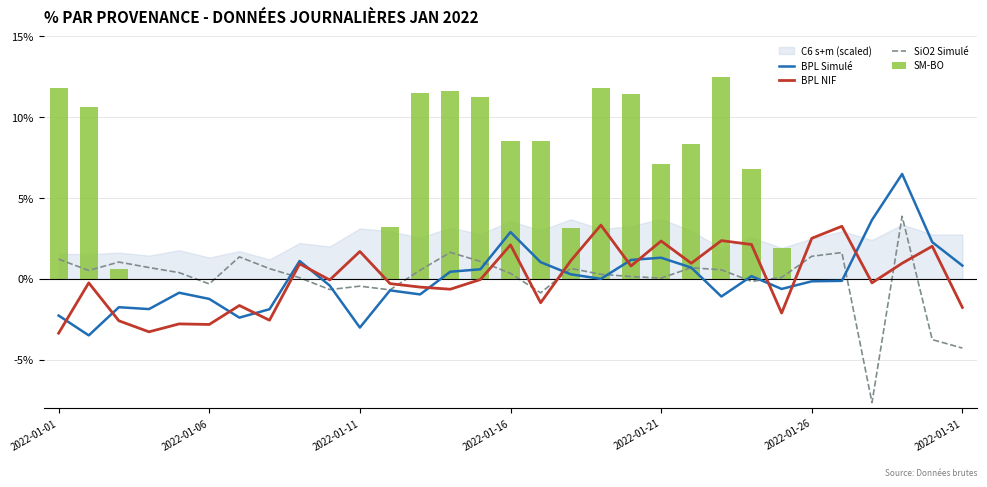

At which category does the chart reach its peak across all series?

22